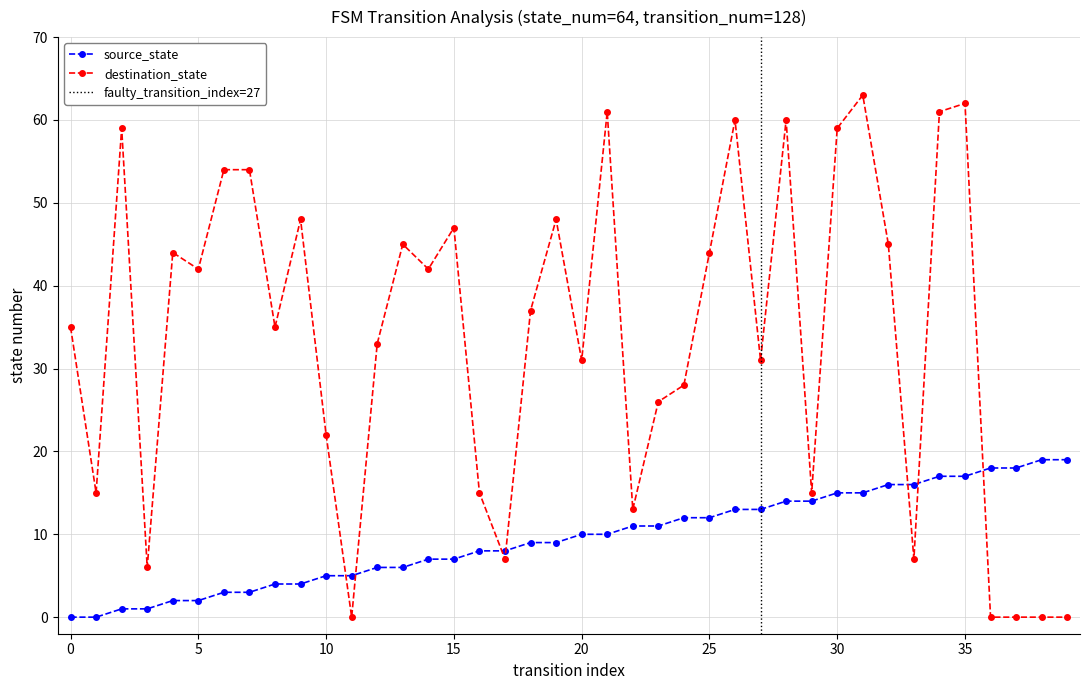

Rank the series at 7 from lowest to highest value.

source_state, destination_state